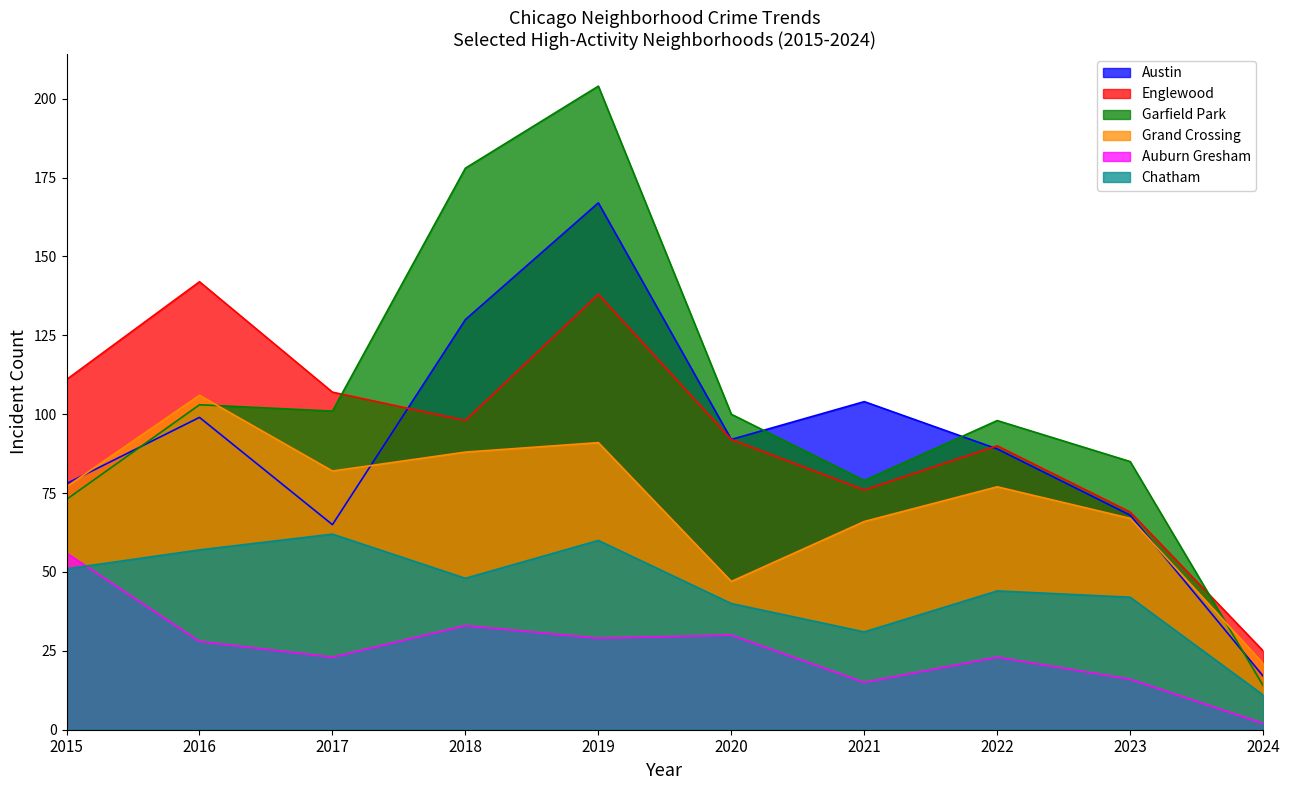

Reading right to left, transcribe all the data shown in this chart.

Austin: 2024=17	2023=68	2022=89	2021=104	2020=92	2019=167	2018=130	2017=65	2016=99	2015=78
Englewood: 2024=25	2023=69	2022=90	2021=76	2020=92	2019=138	2018=98	2017=107	2016=142	2015=111
Garfield Park: 2024=14	2023=85	2022=98	2021=79	2020=100	2019=204	2018=178	2017=101	2016=103	2015=73
Grand Crossing: 2024=21	2023=67	2022=77	2021=66	2020=47	2019=91	2018=88	2017=82	2016=106	2015=77
Auburn Gresham: 2024=2	2023=16	2022=23	2021=15	2020=30	2019=29	2018=33	2017=23	2016=28	2015=56
Chatham: 2024=11	2023=42	2022=44	2021=31	2020=40	2019=60	2018=48	2017=62	2016=57	2015=51